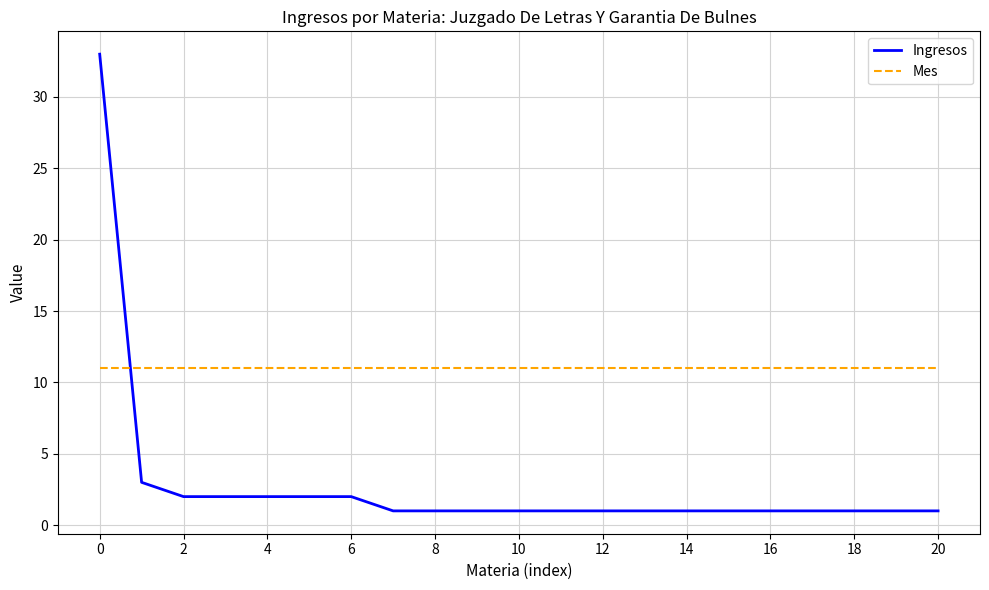

Count the number of data series in this chart.

2